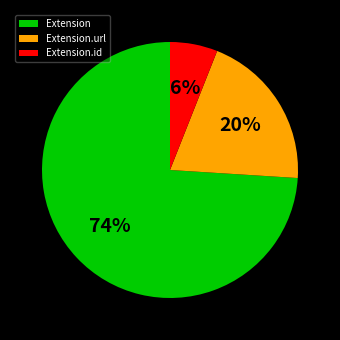

Which has a higher value, Extension.id or Extension.url?

Extension.url